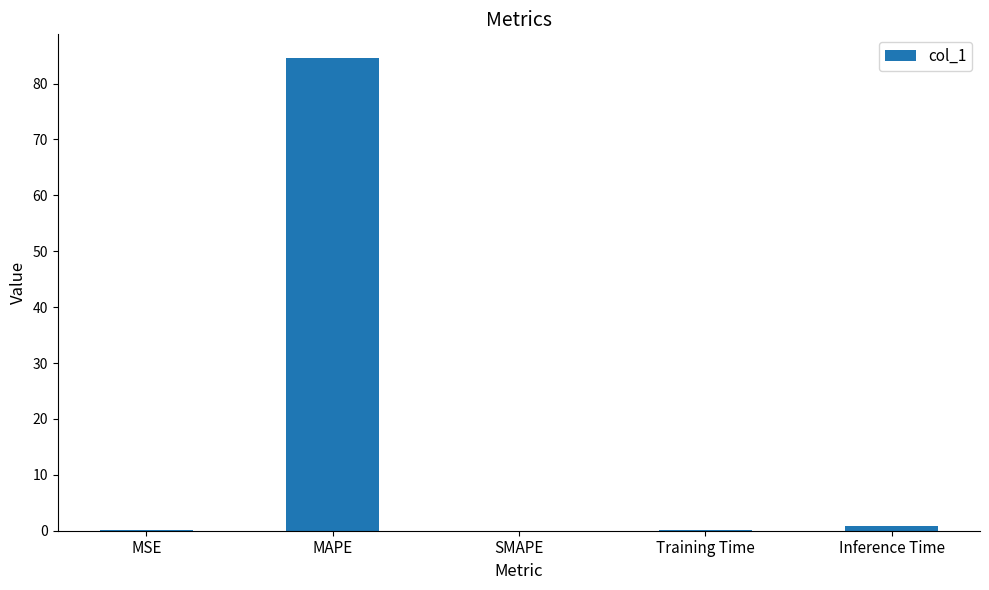

What is the average value?

17.1